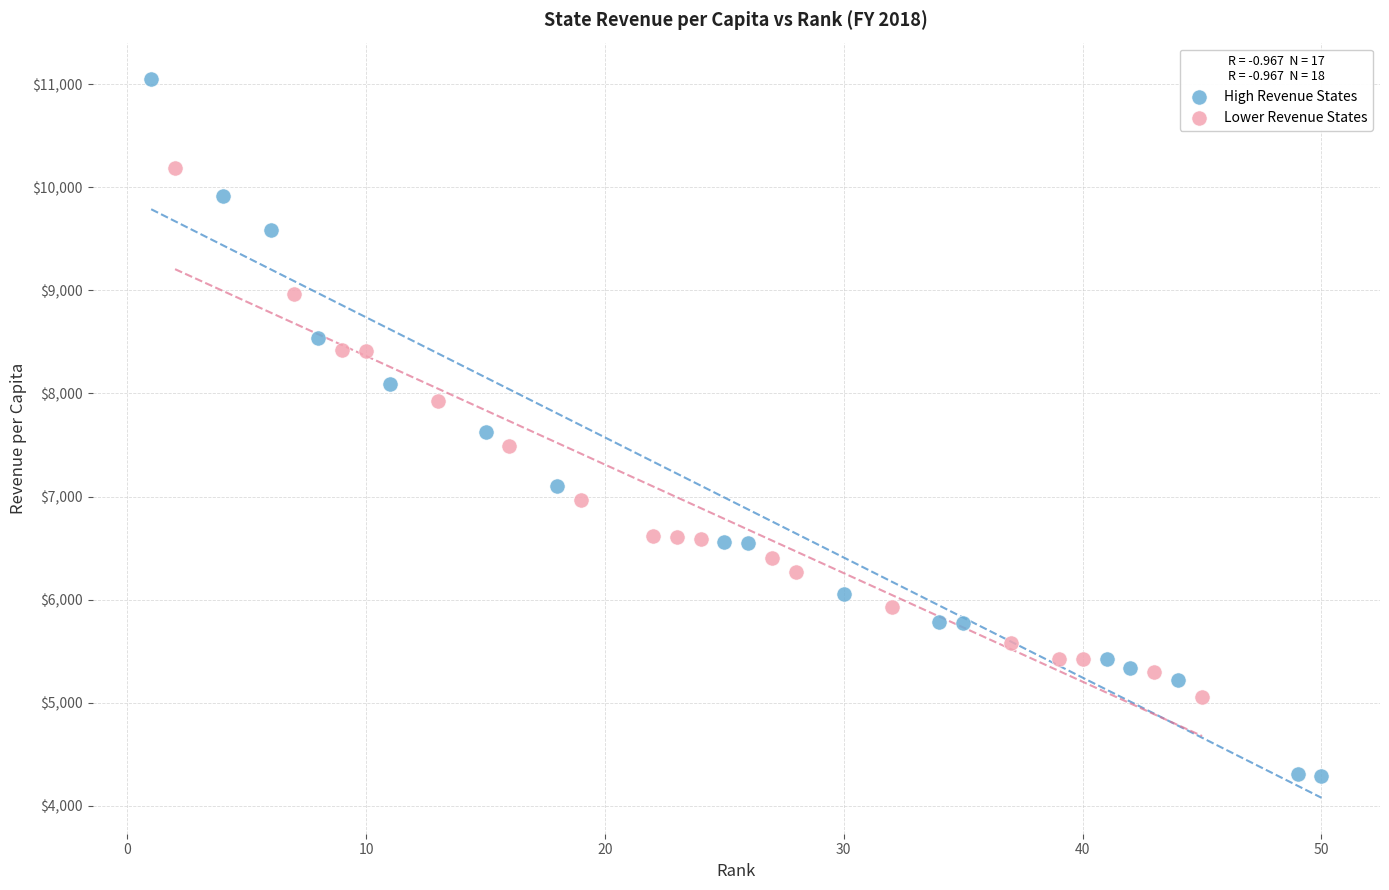

Which series has the largest Y range (max minus min)?

High Revenue States